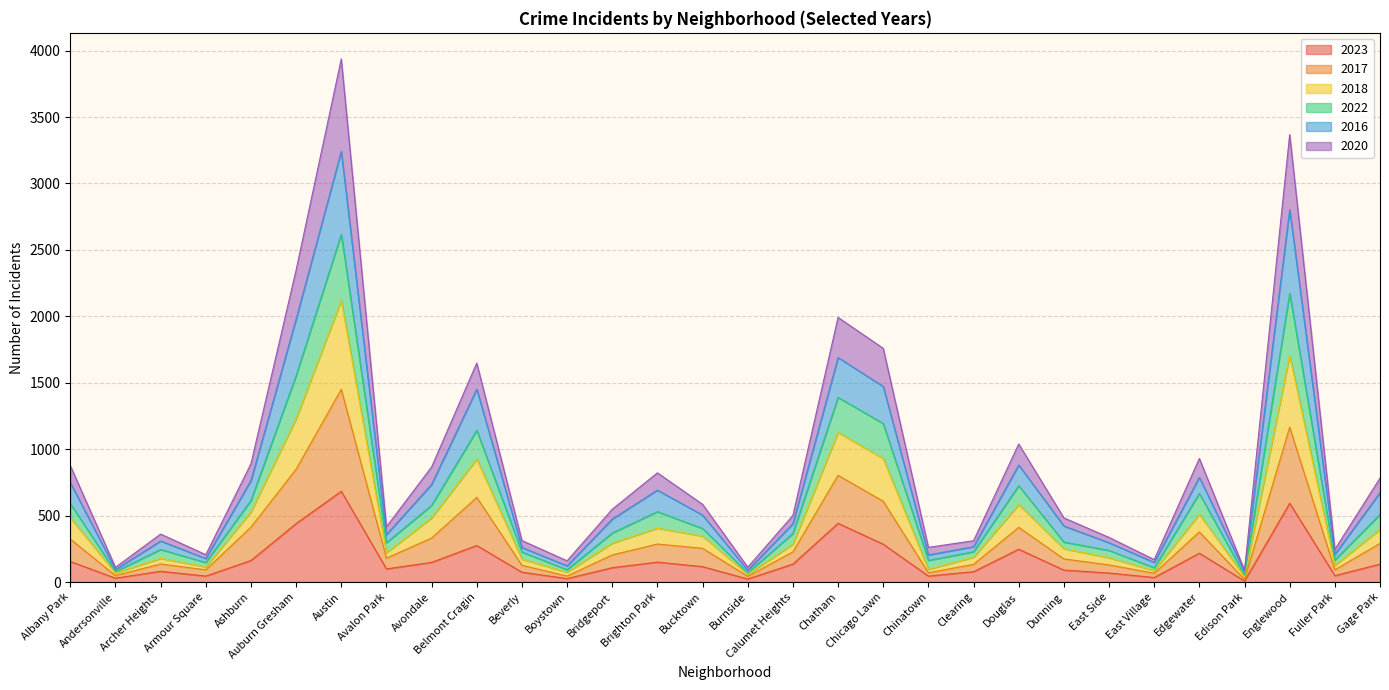

How many interior local peaks does the 2018 series have?

8